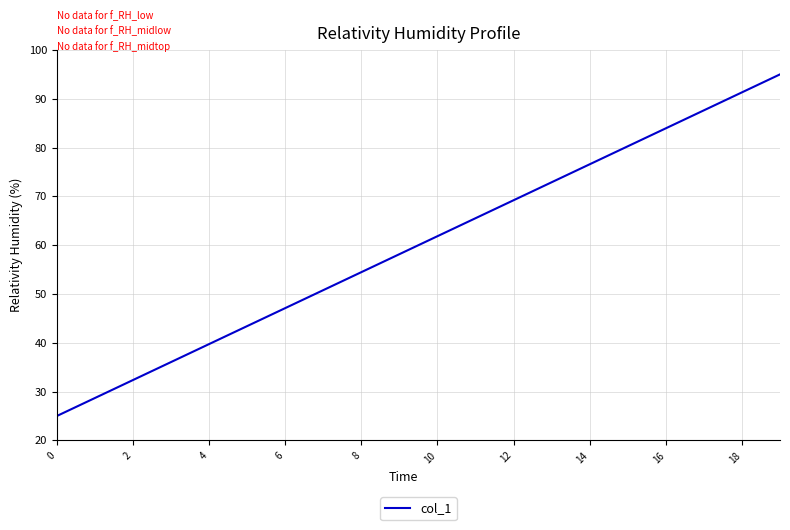

True or false: there are more than 2 points higher than both neighbors.

False